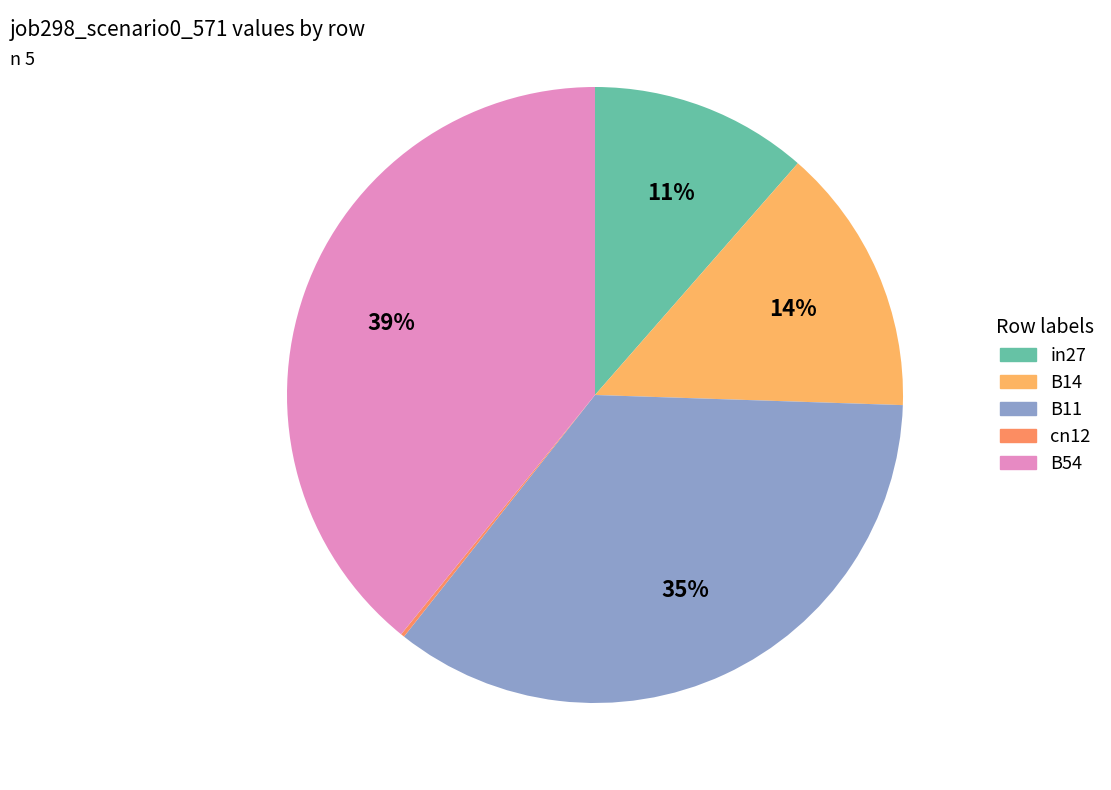

To the nearest percent, what is the difference between the largest and smallest slice percentages?

39%